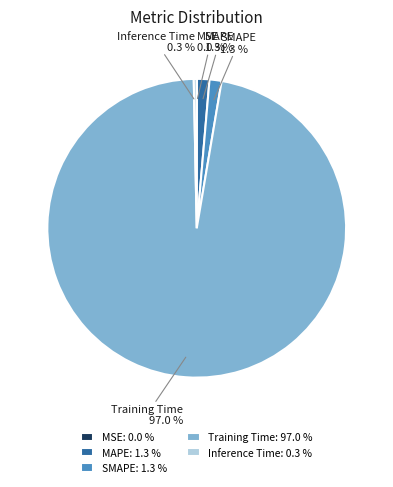

Is it true that MAPE is 1% of the pie?

True